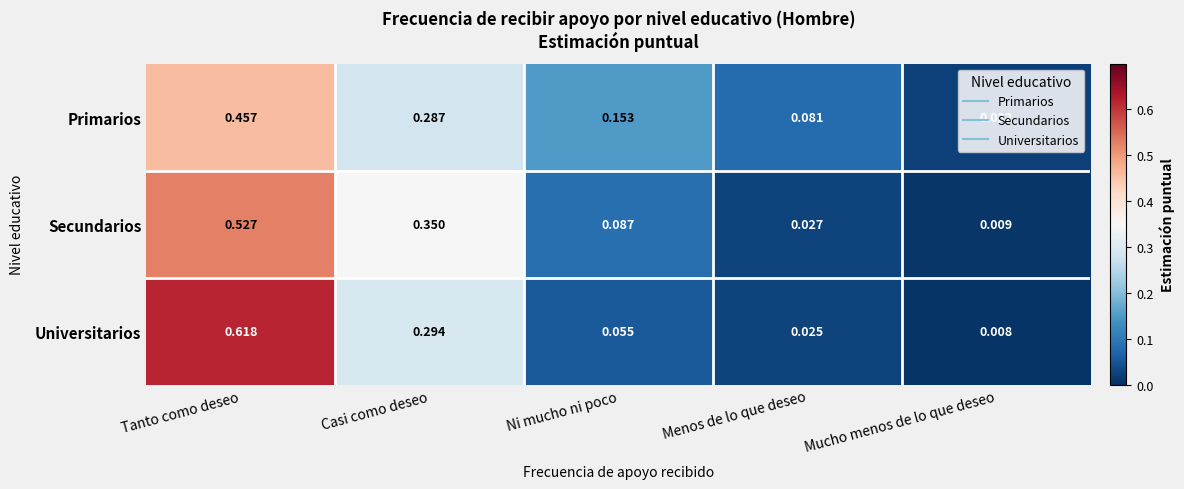

Which series has the largest range (max minus min)?

Universitarios